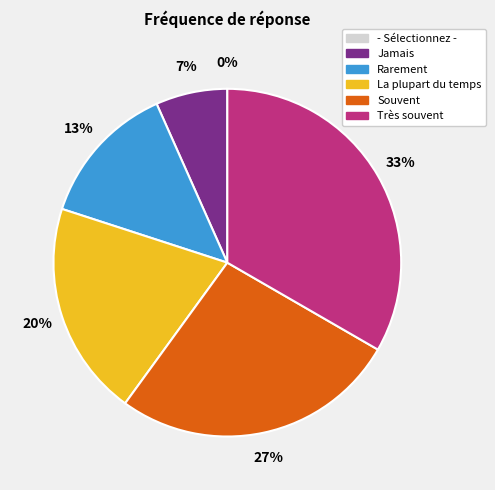

Is it true that Jamais is 1% of the pie?

False